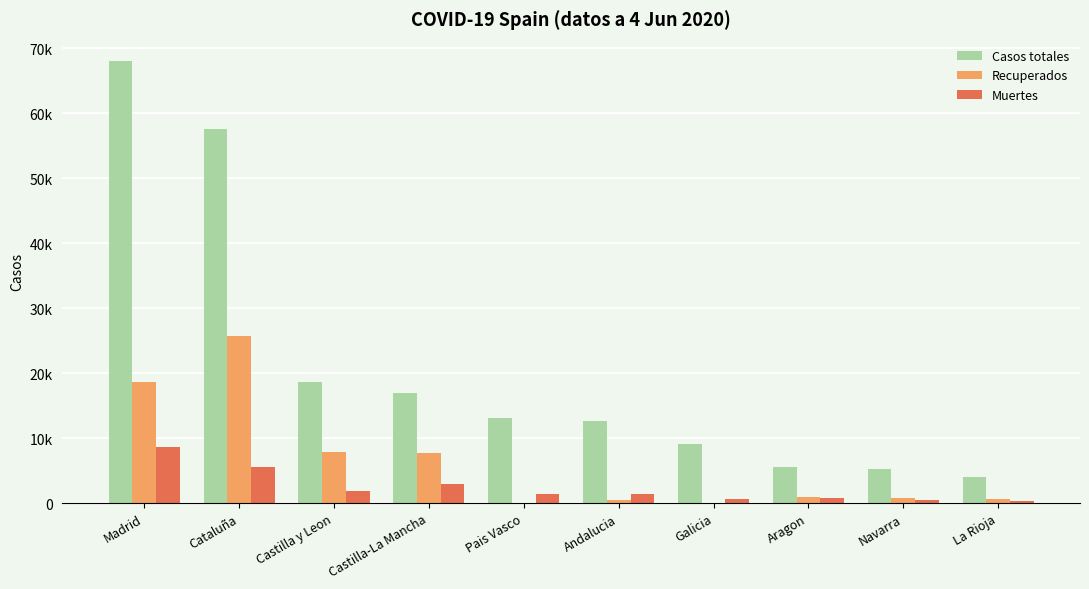

Where is Casos totales nearest to the value 36055?

Castilla y Leon